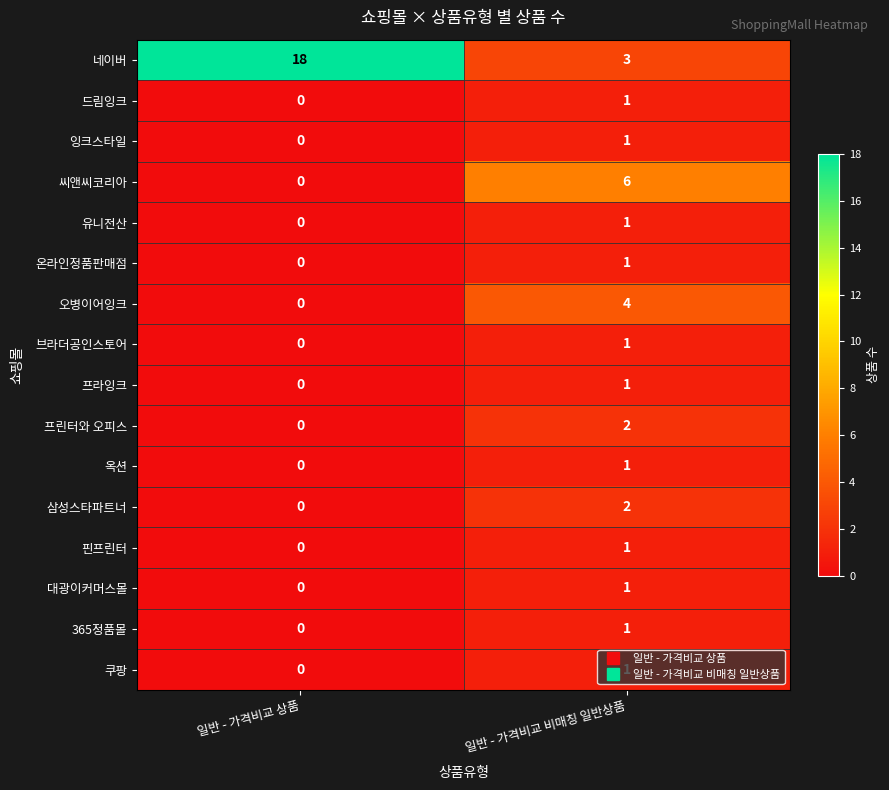

What is the sum of all 네이버 values?

21